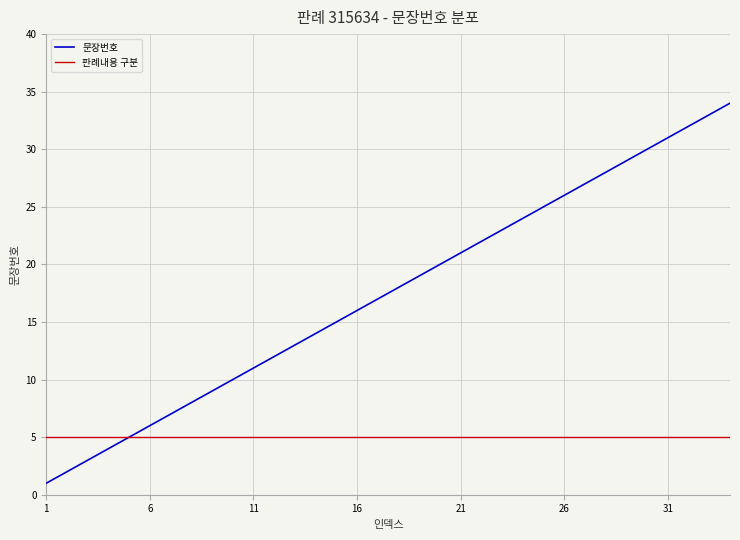

What is the difference between the second highest and minimum values in the 문장번호 series?

32